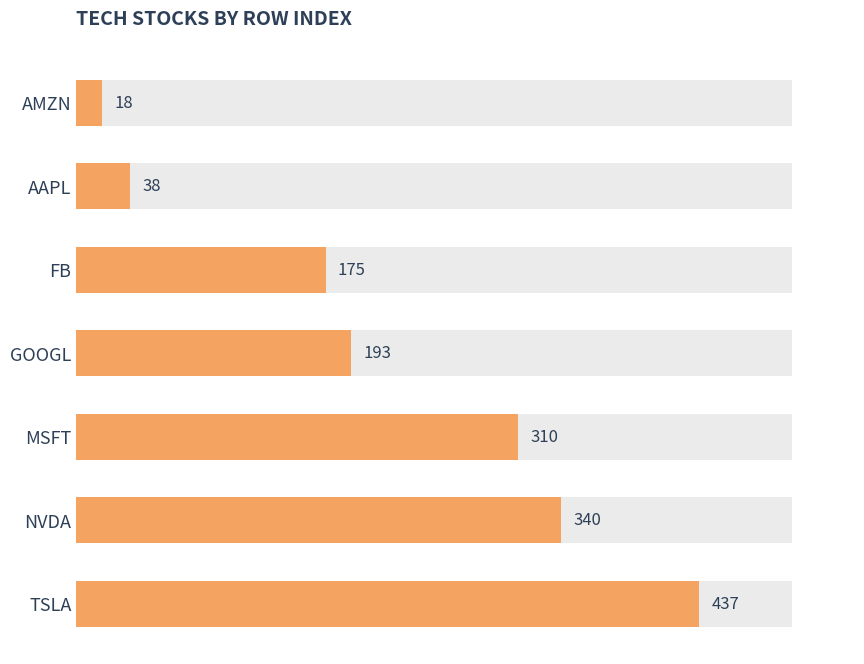

What is the sum of the values at AMZN and FB?

193